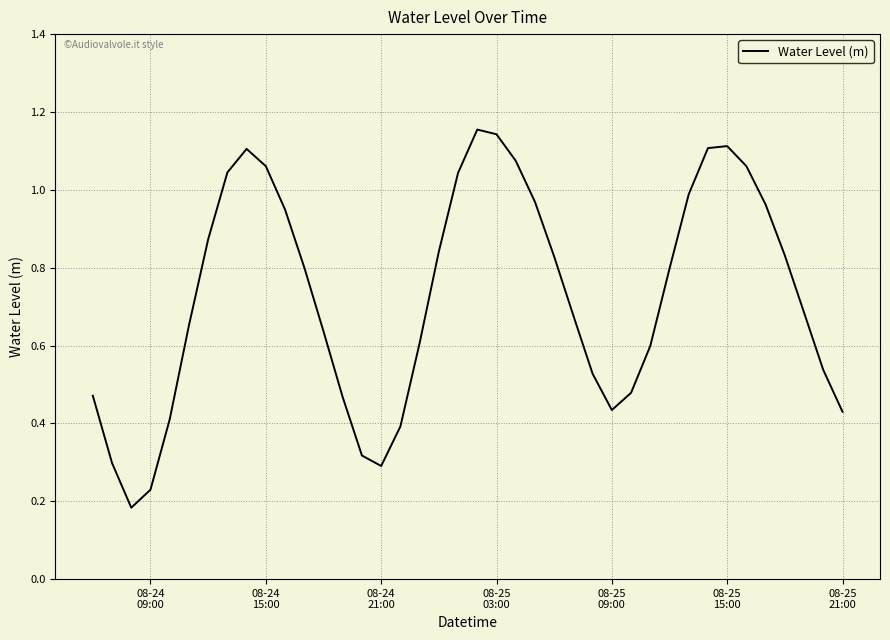

How many series are shown in this chart?

1